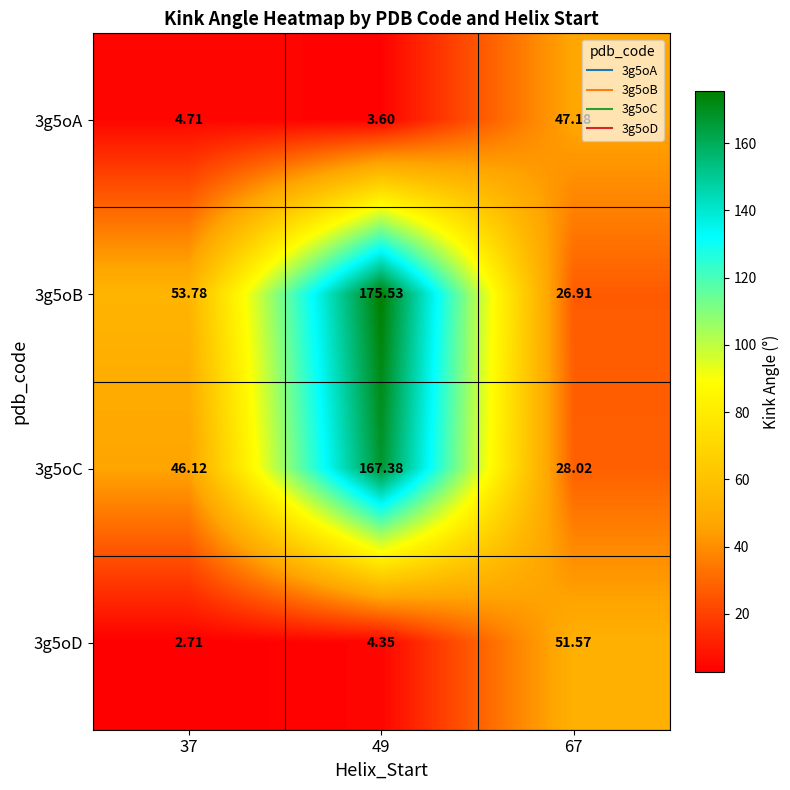

What is the minimum value shown in the chart?

2.7